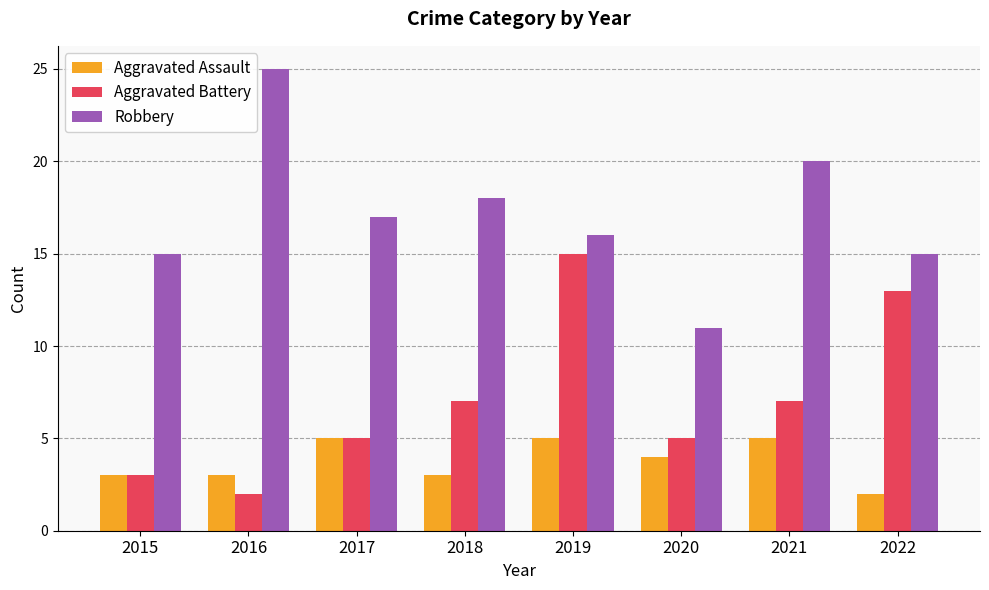

The Aggravated Battery series shows 4 at 2021. True or false?

False